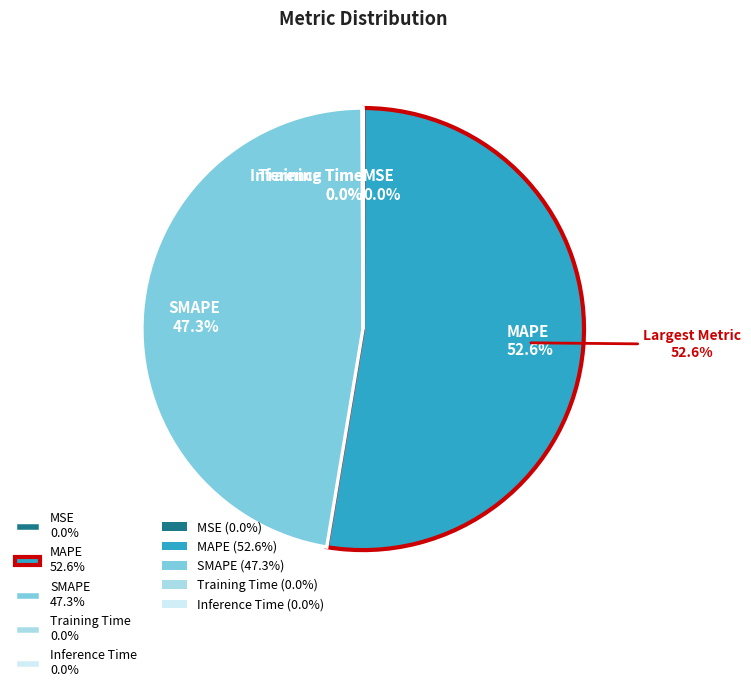

Which has a higher value, Inference Time or Training Time?

Inference Time